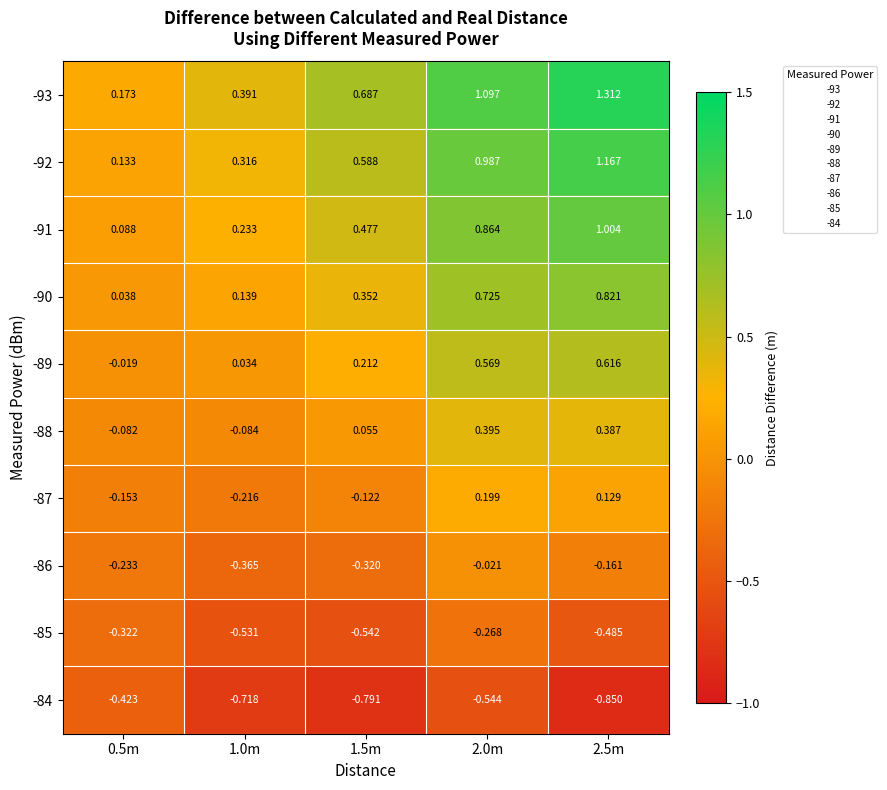

Is the value of -92 at 0.5m greater than the value of -87 at 0.5m?

Yes